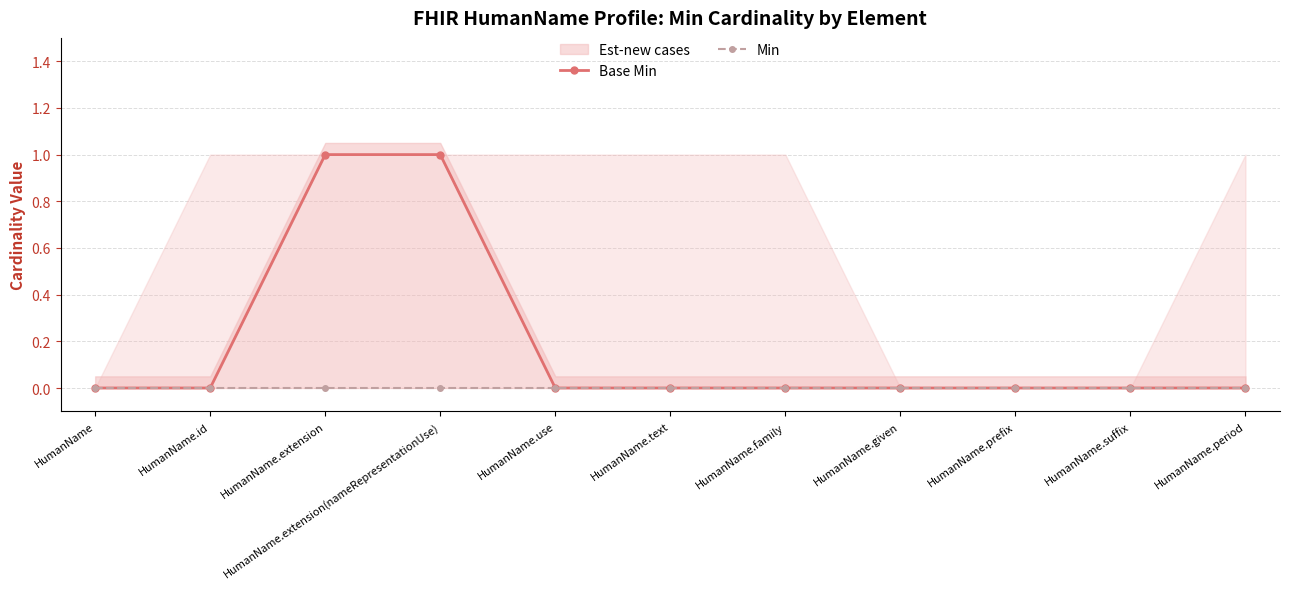

Is the value of Min at HumanName.use greater than the value of Base Min at HumanName.prefix?

No